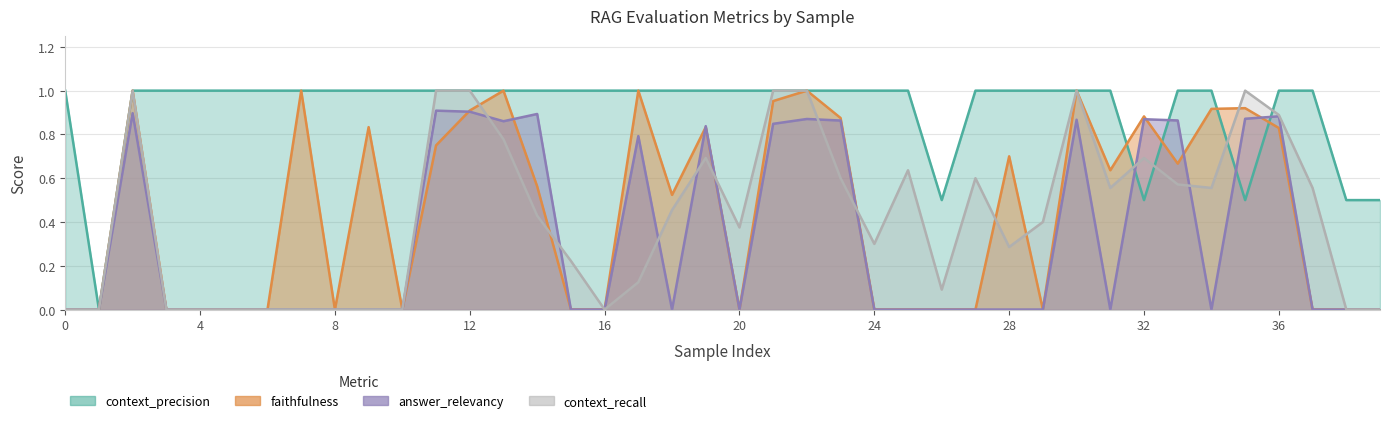

Between 17 and 20, which is larger?

17